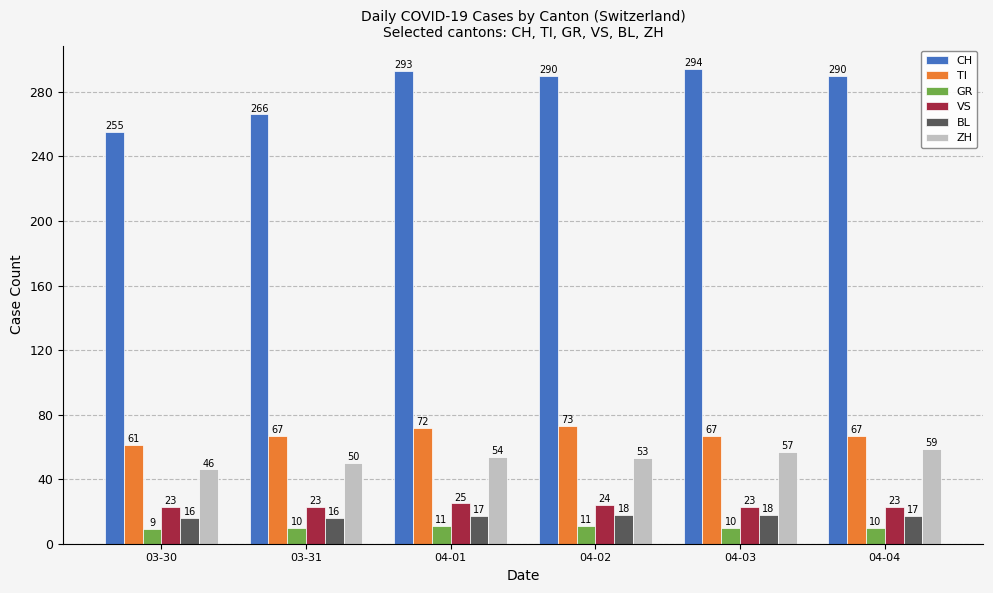

Rank the series by their maximum value, from lowest to highest.

GR, BL, VS, ZH, TI, CH